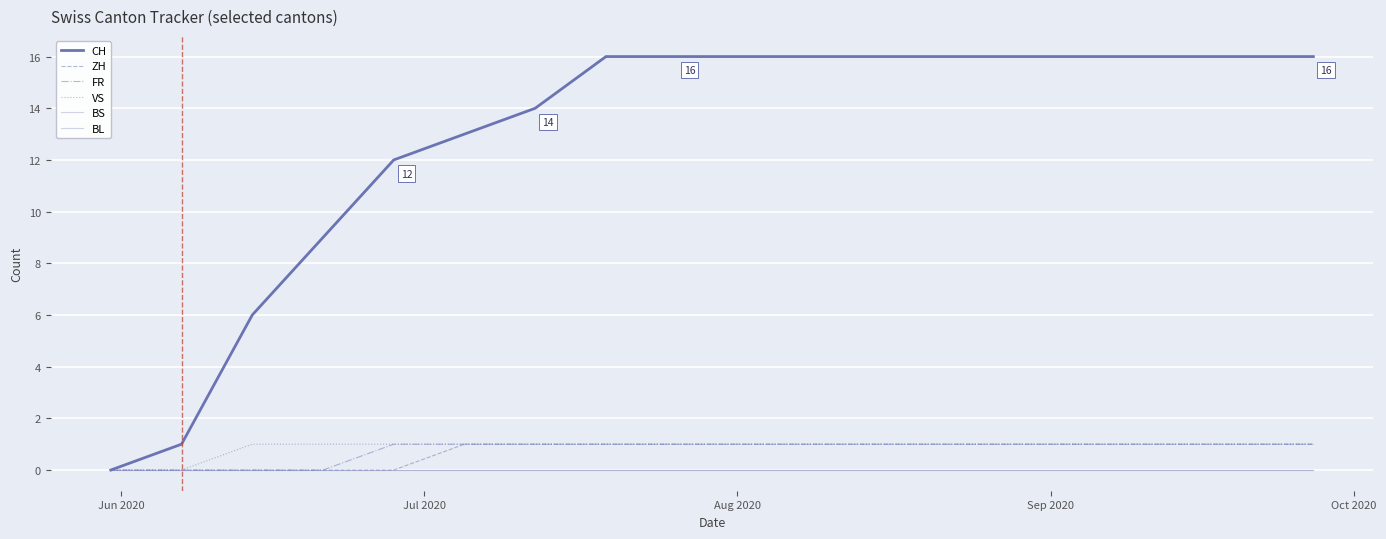

Does the chart have visible grid lines?

Yes